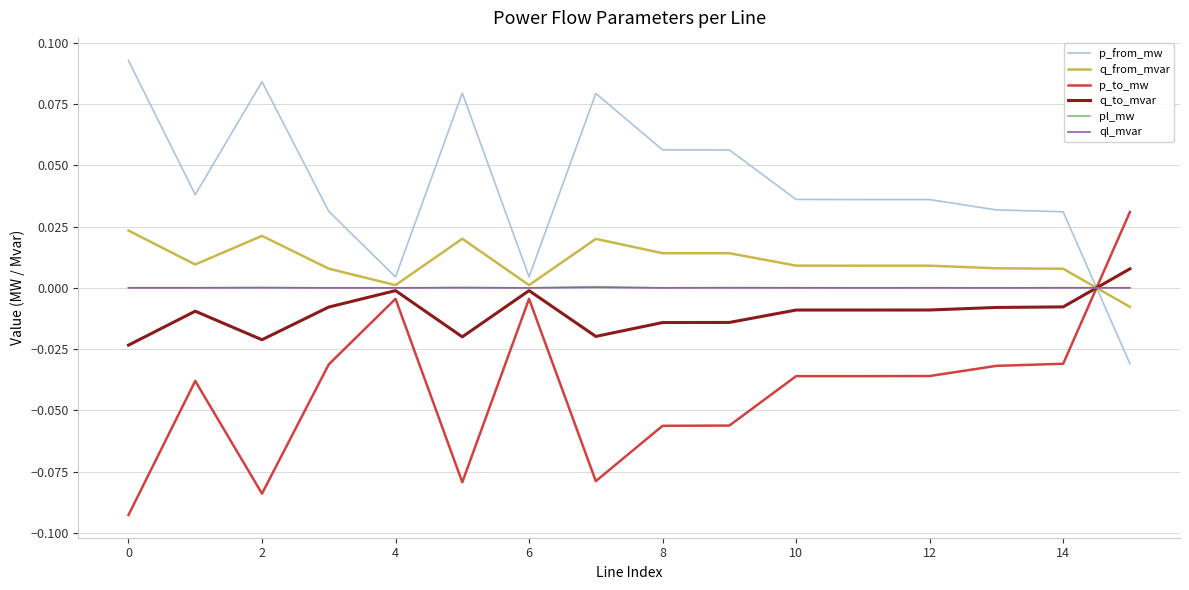

How many lines are shown in the chart?

6